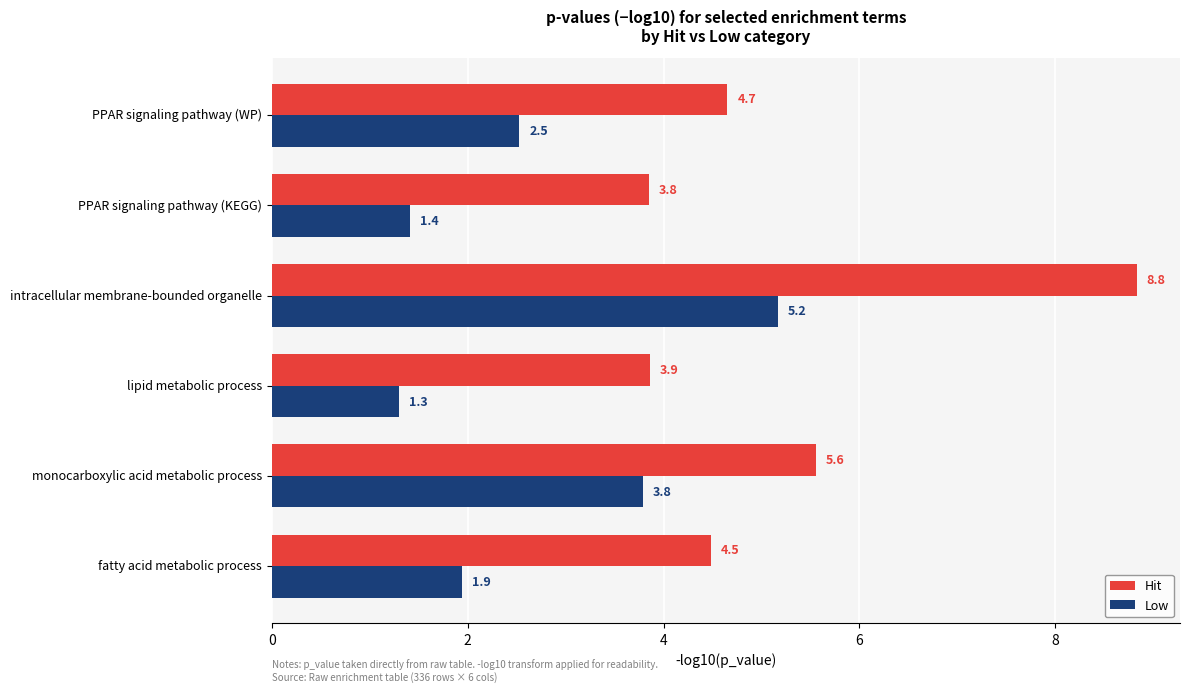

What is the average value of the Hit series?

5.2